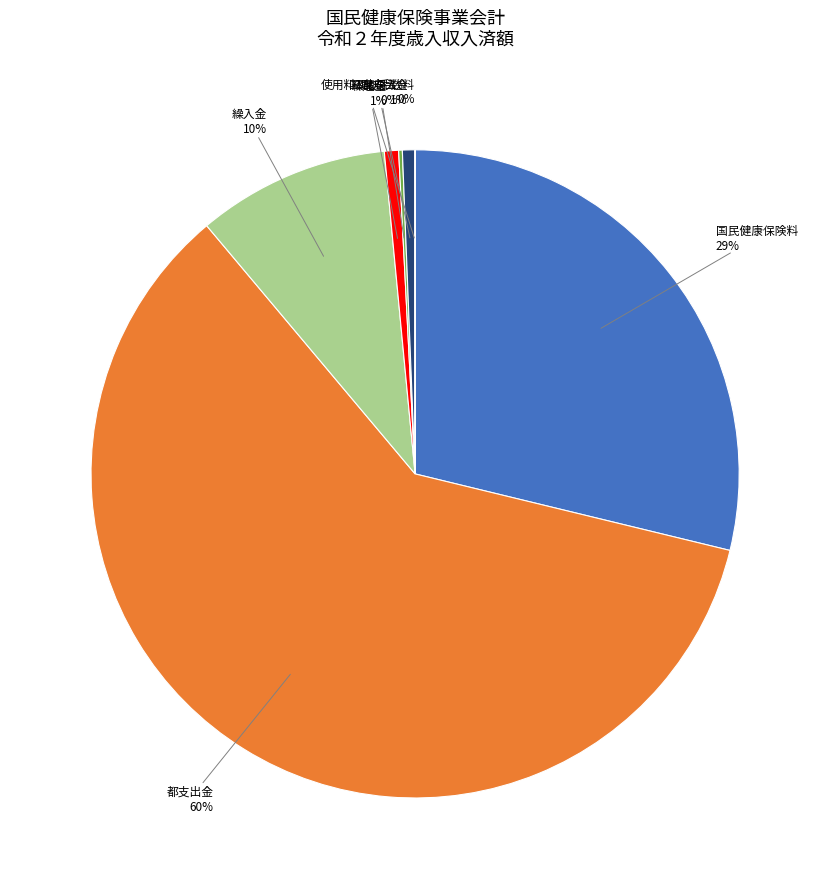

Is there a majority slice in this chart?

Yes